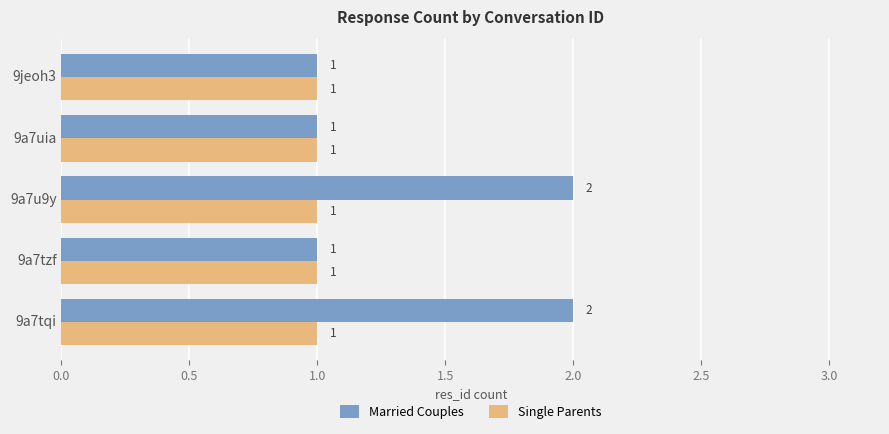

How many data points in Married Couples are above 1?

2